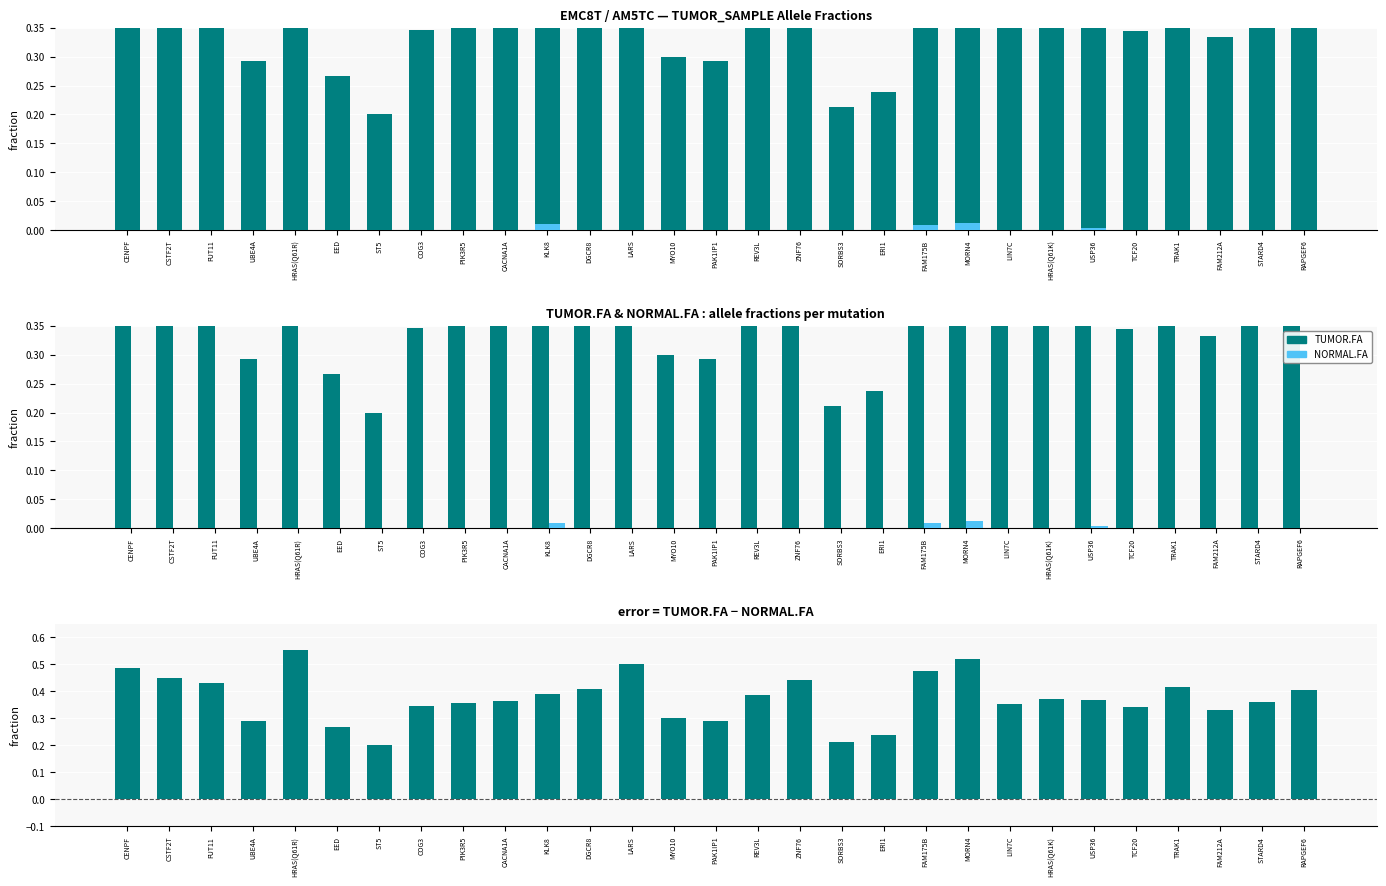

True or false: TUMOR.FA has a value of 0.2 at TCF20.

False